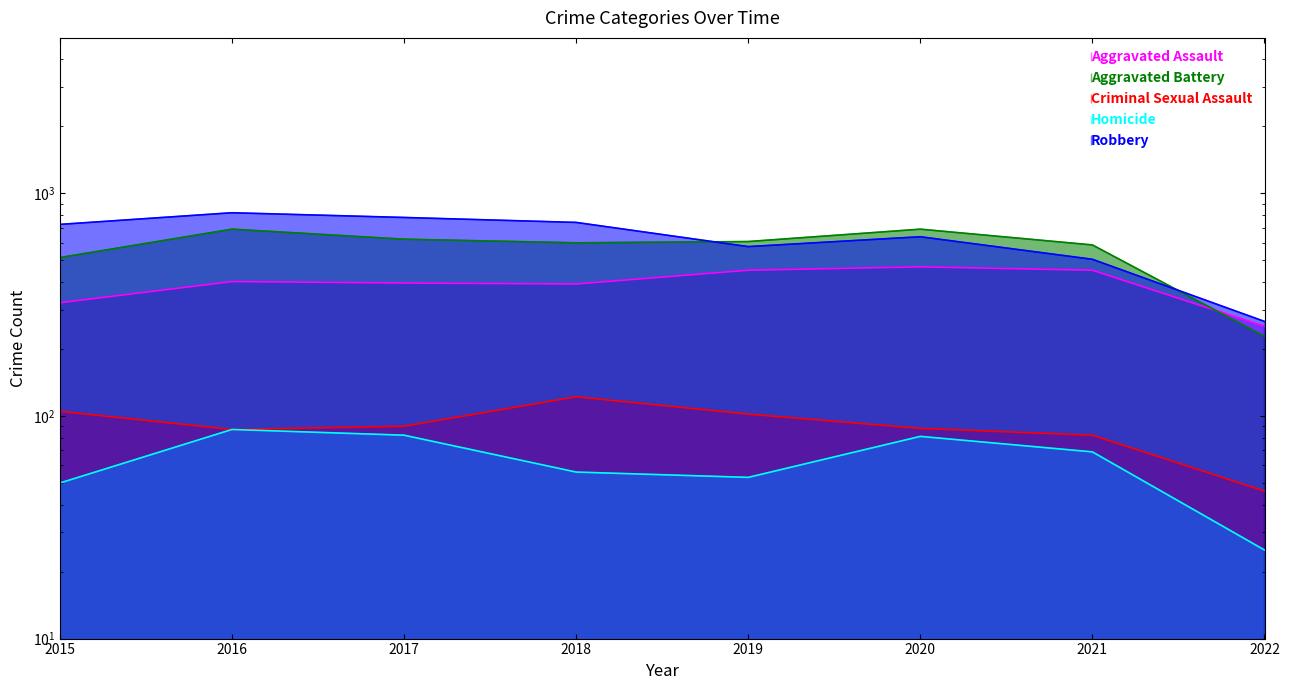

Reading right to left, extract all data points from this chart.

Aggravated Assault: 2022=253	2021=452	2020=468	2019=452	2018=392	2017=396	2016=402	2015=323
Aggravated Battery: 2022=228	2021=587	2020=691	2019=608	2018=600	2017=623	2016=691	2015=515
Criminal Sexual Assault: 2022=46	2021=82	2020=88	2019=102	2018=122	2017=90	2016=87	2015=105
Homicide: 2022=25	2021=69	2020=81	2019=53	2018=56	2017=82	2016=87	2015=50
Robbery: 2022=266	2021=506	2020=639	2019=577	2018=741	2017=780	2016=819	2015=726